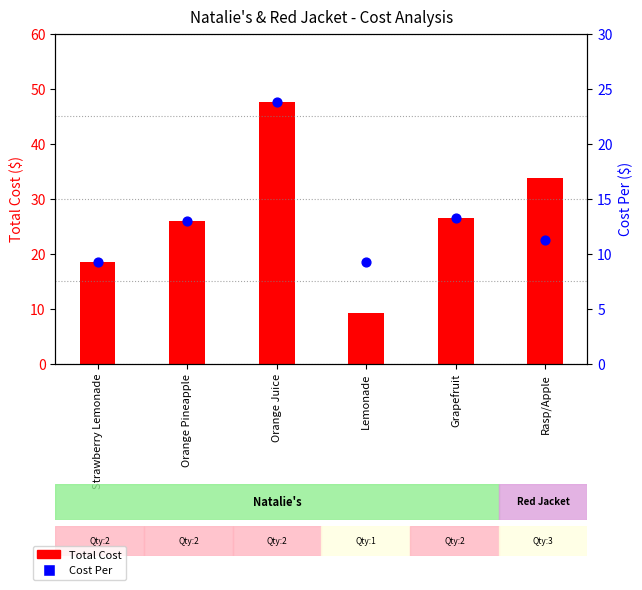

At which category is the sum across all series the highest?

Orange Juice